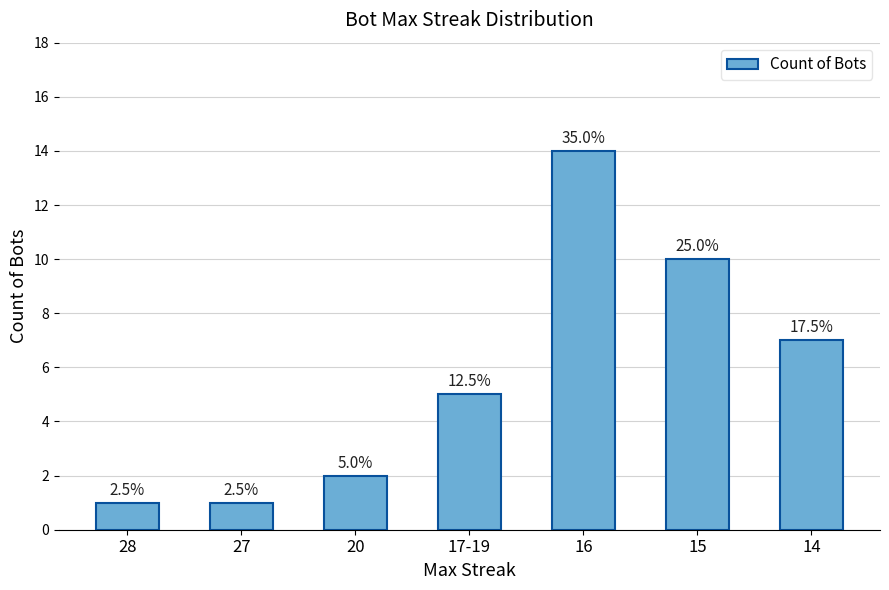

Are the bars horizontal?

No